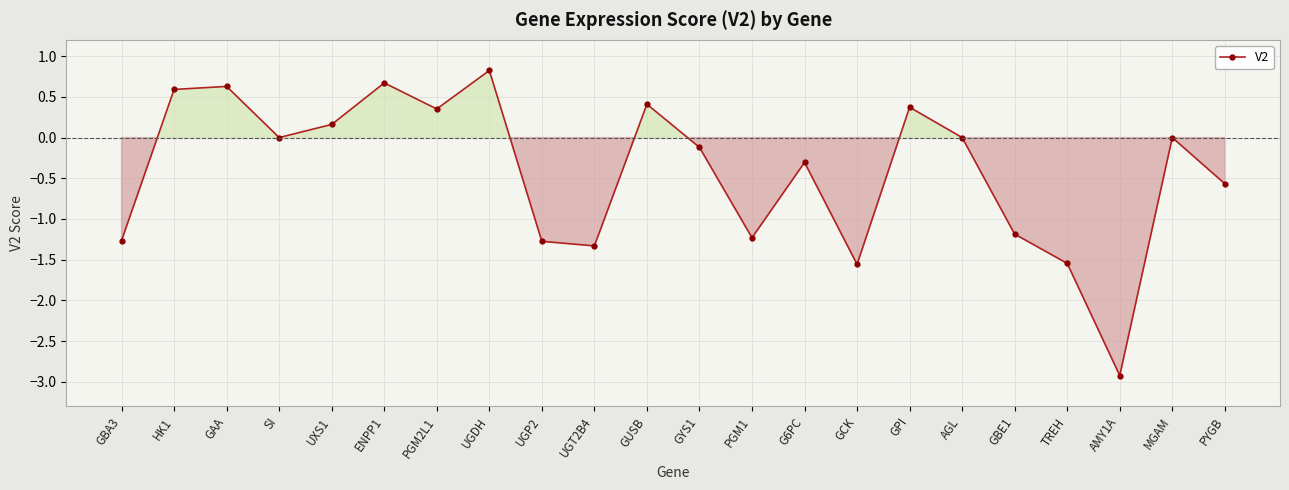

What is the change in value from PGM1 to AMY1A?

-1.7